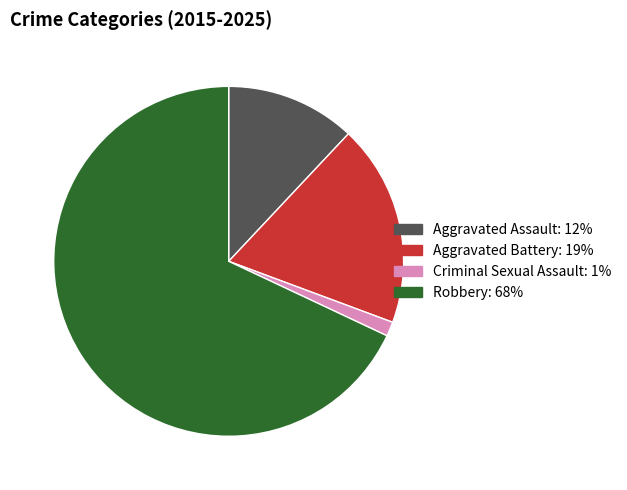

Which has a higher value, Criminal Sexual Assault or Aggravated Assault?

Aggravated Assault